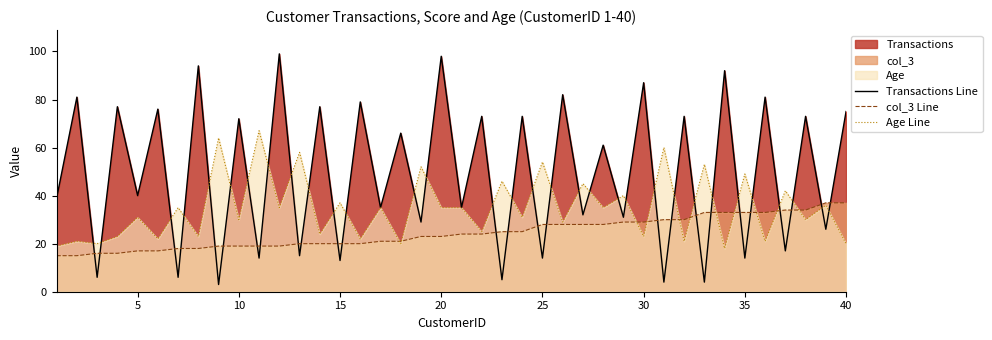

What is the minimum value for Age Line?

18